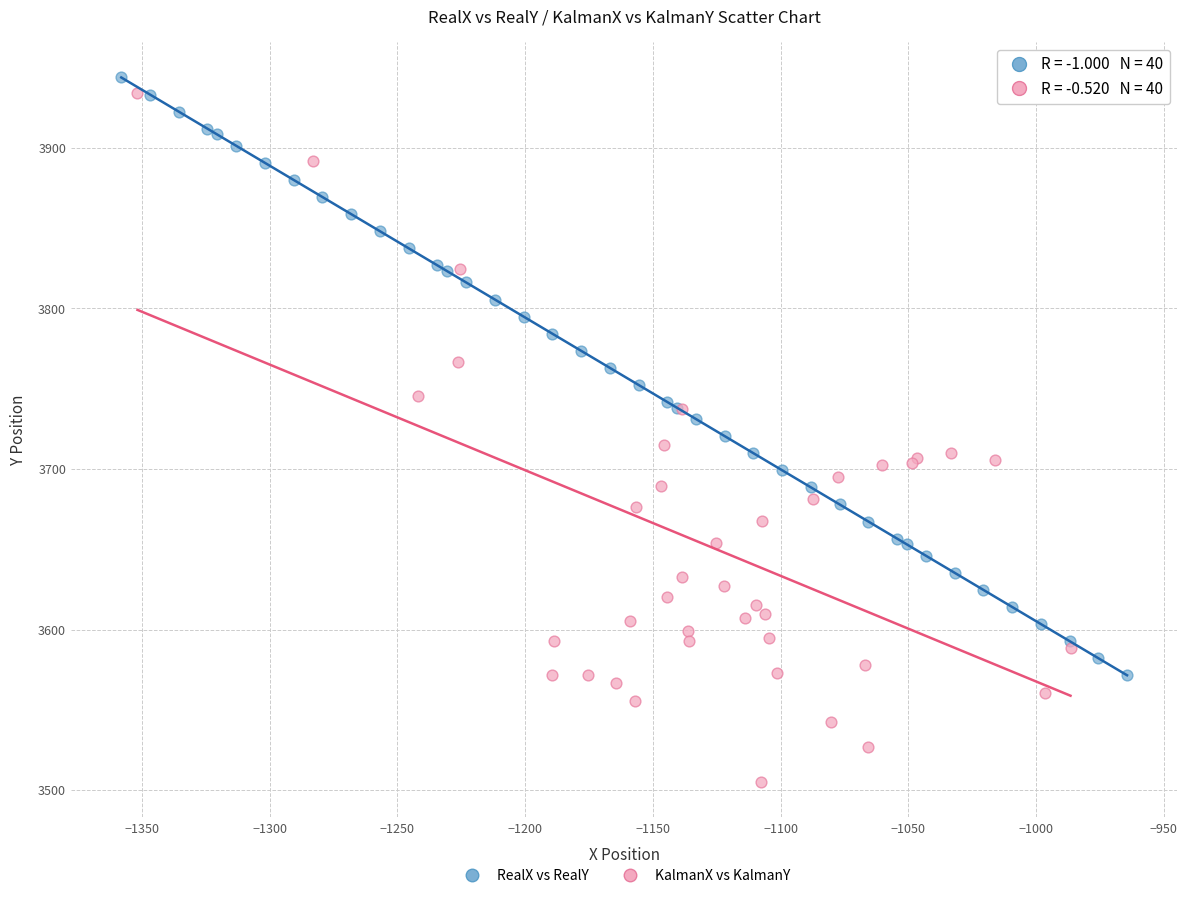

Which series has the largest Y range (max minus min)?

KalmanX vs KalmanY